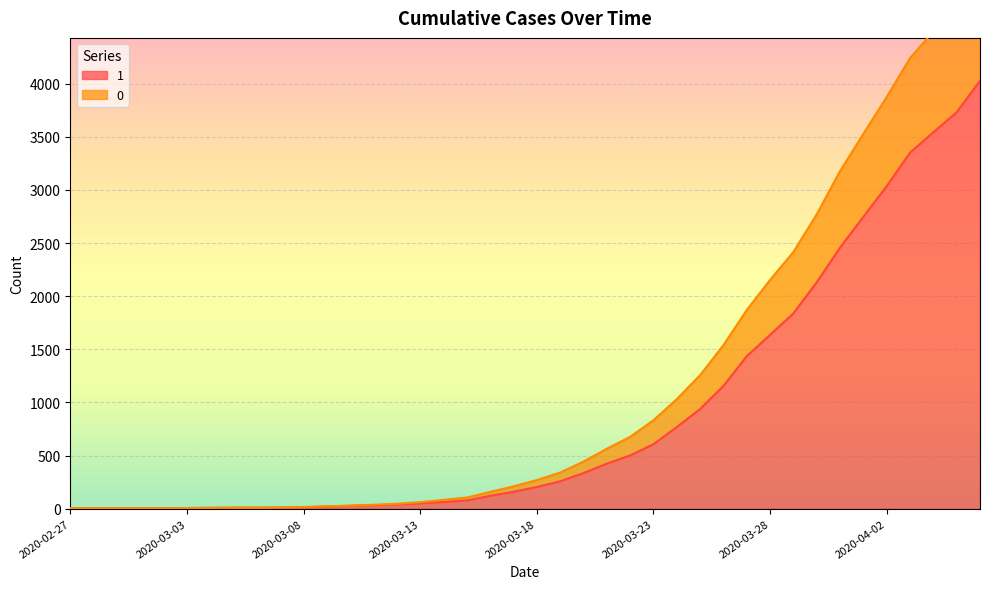

True or false: 0 and 1 intersect in this chart.

False